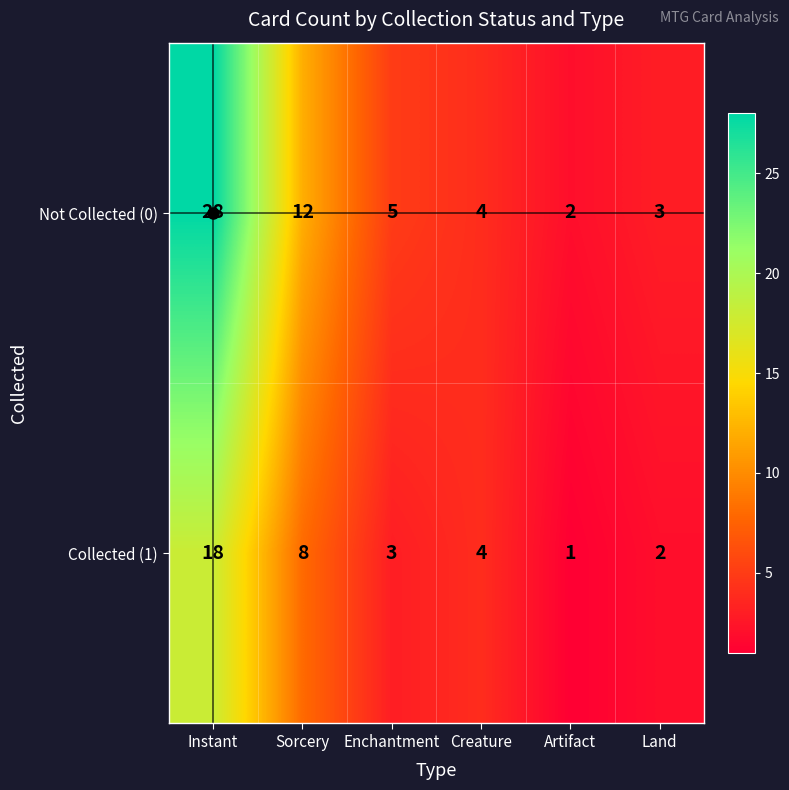

What is the highest value of the Not Collected (0) series?

28